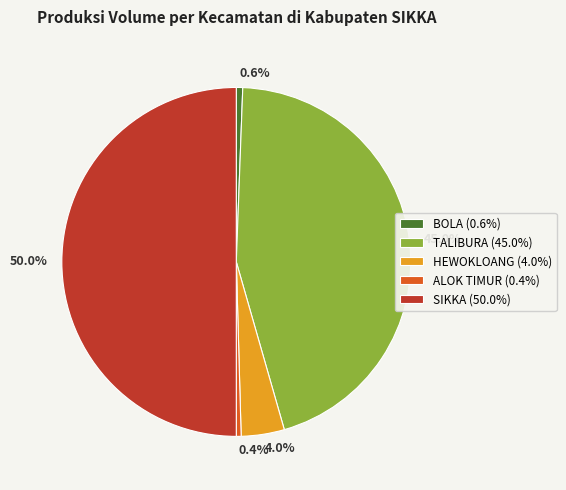

What is the largest slice in the pie chart?

50.0%